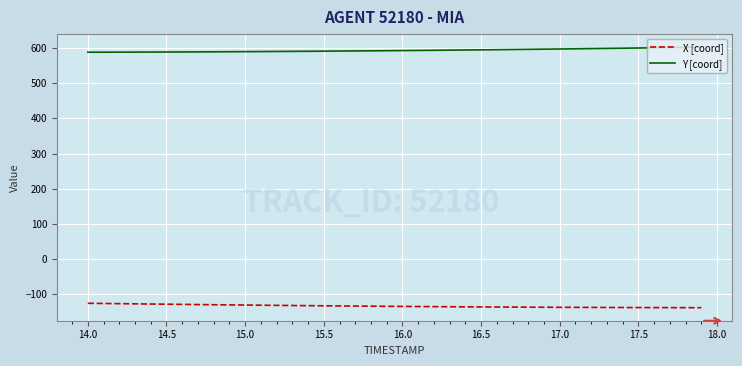

Rank the series by their maximum value, from lowest to highest.

X [coord], Y [coord]